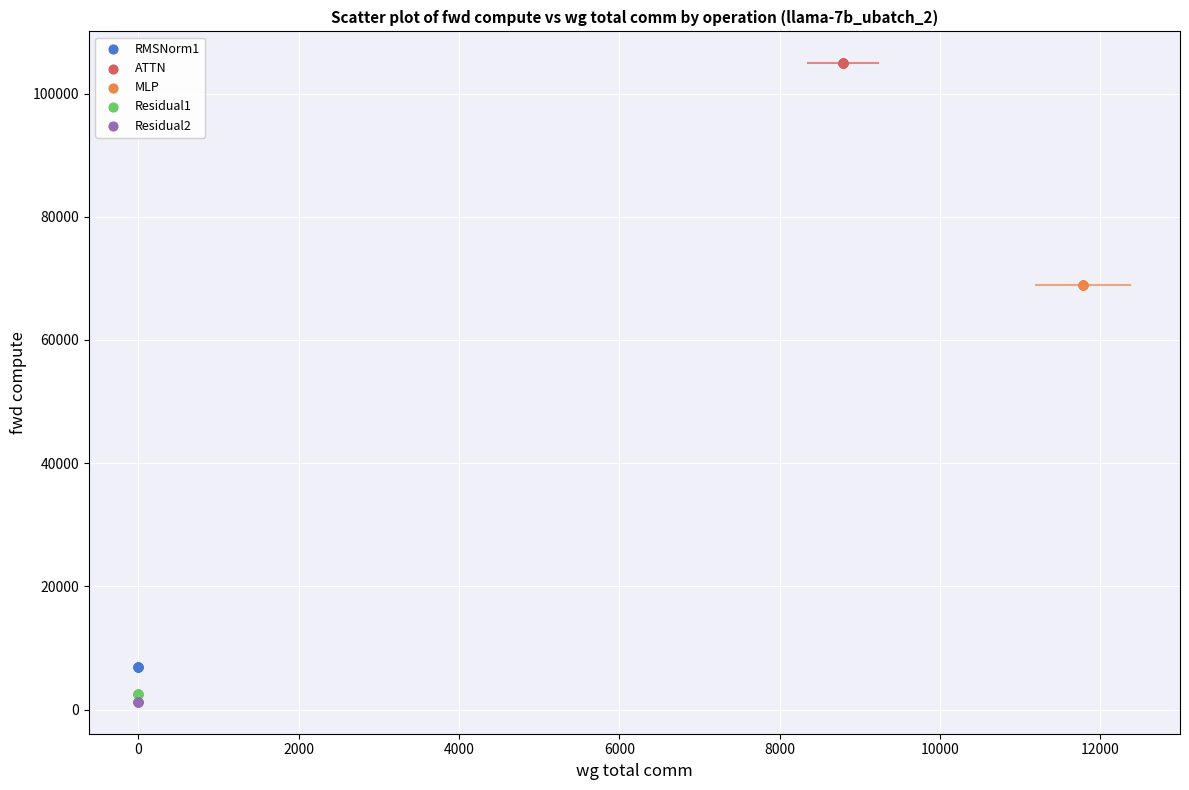

What are all the series names shown in the legend?

RMSNorm1, ATTN, MLP, Residual1, Residual2